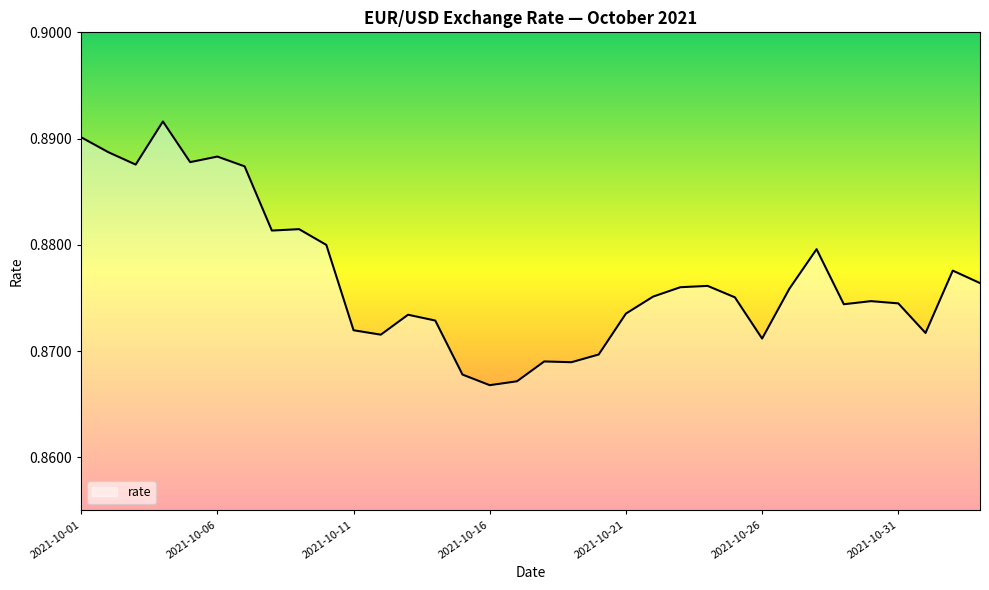

Rank the categories by value from highest to lowest.

2021-10-04, 2021-10-01, 2021-10-02, 2021-10-06, 2021-10-05, 2021-10-03, 2021-10-07, 2021-10-09, 2021-10-08, 2021-10-10, 2021-10-28, 2021-11-02, 2021-11-03, 2021-10-24, 2021-10-23, 2021-10-27, 2021-10-22, 2021-10-25, 2021-10-30, 2021-10-31, 2021-10-29, 2021-10-21, 2021-10-13, 2021-10-14, 2021-10-11, 2021-11-01, 2021-10-12, 2021-10-26, 2021-10-20, 2021-10-18, 2021-10-19, 2021-10-15, 2021-10-17, 2021-10-16